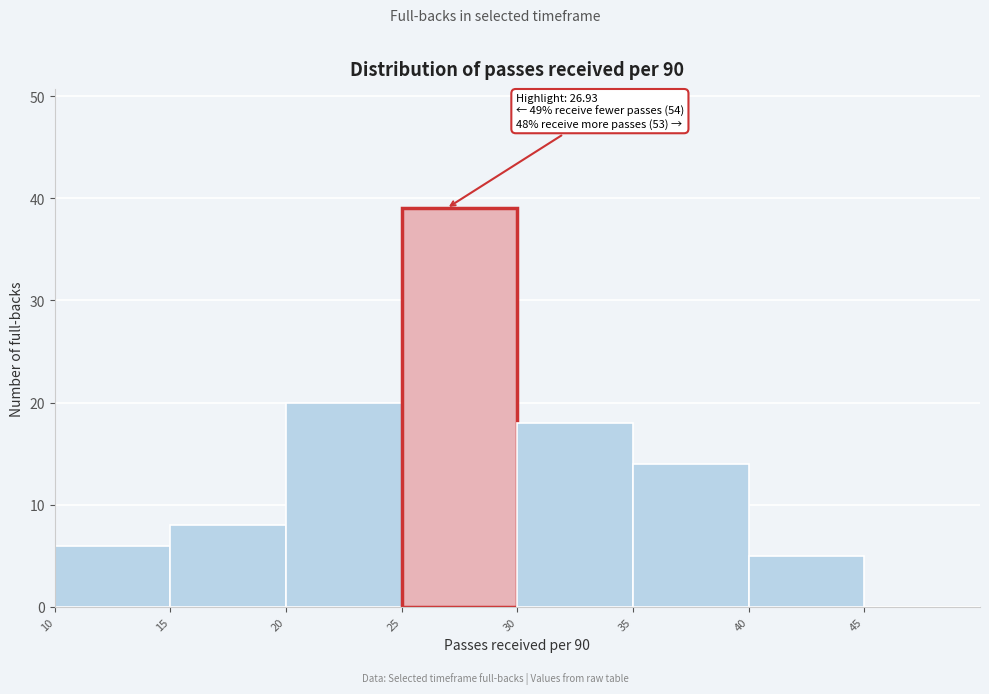

Over which range of the x-axis is the bar tallest?

25 to 30